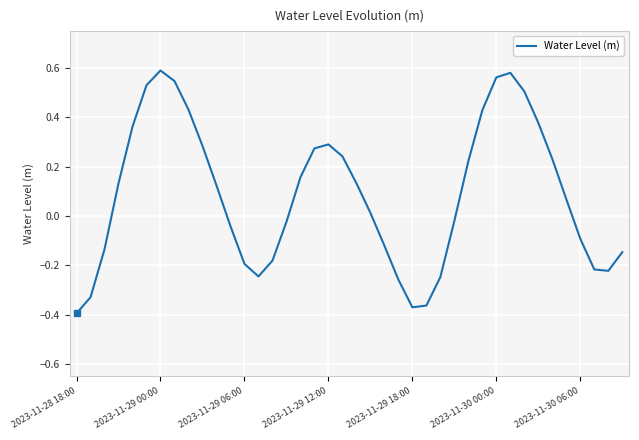

What is the difference between the maximum and minimum values?

1.0